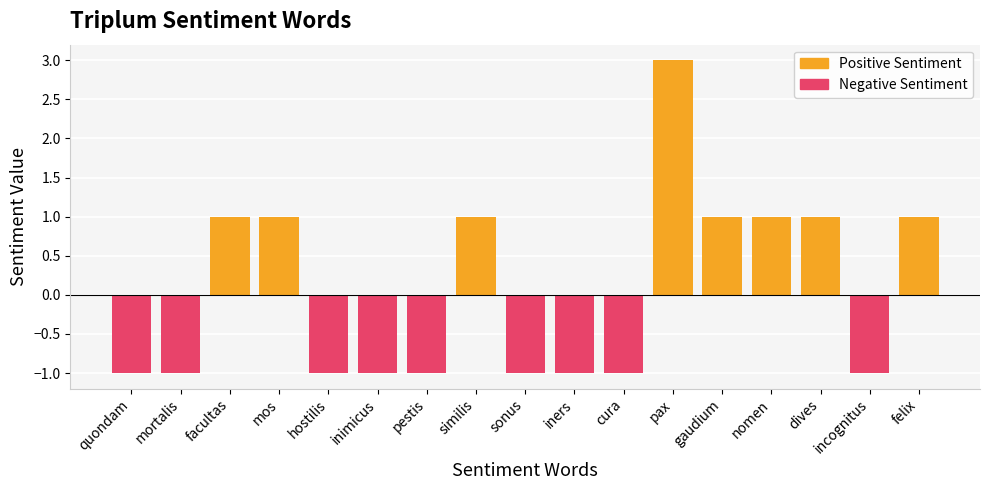

At which category does the chart reach its minimum across all series?

quondam